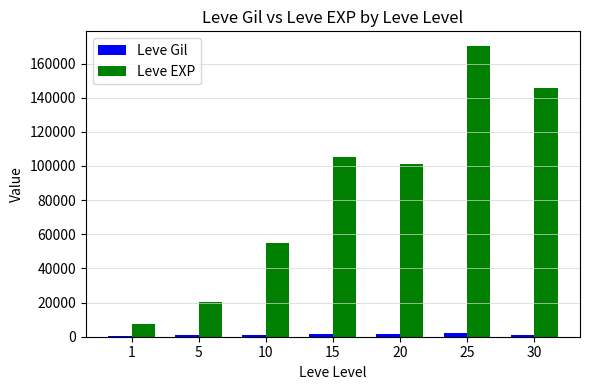

What is the difference between the Leve EXP values at 10 and 20?

46550